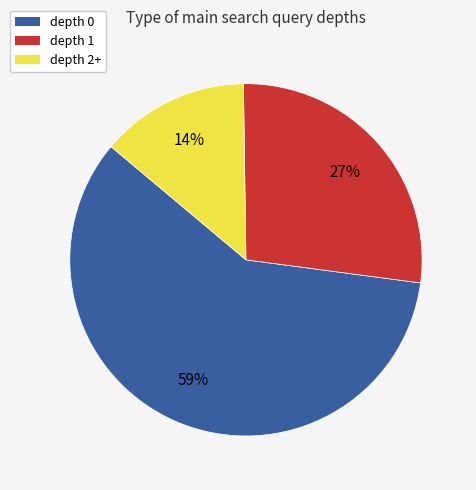

What is the smallest slice in the pie chart?

depth 2+